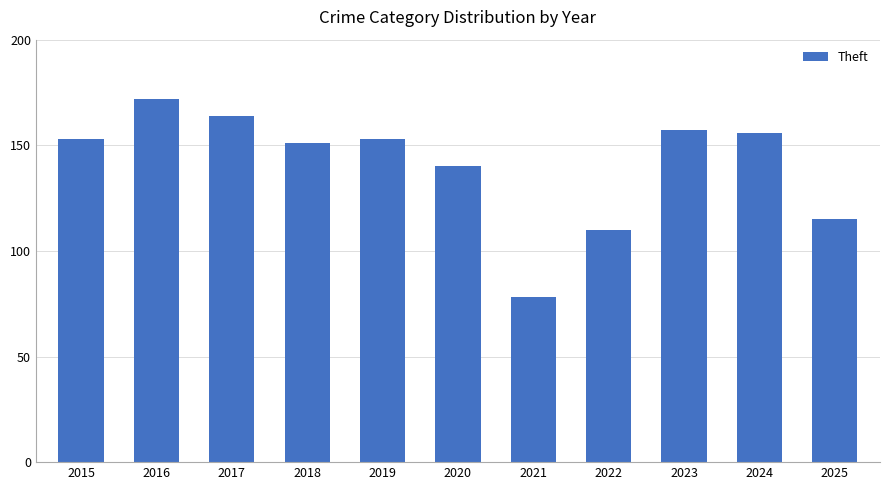

How many values are below 153?

5